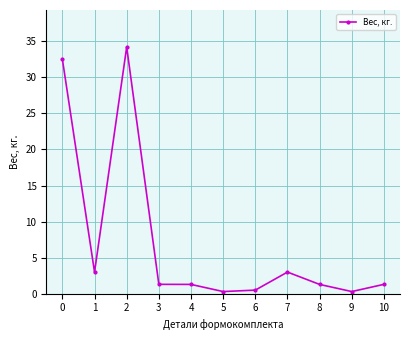

What is the value of the 6th point from the left?

0.3